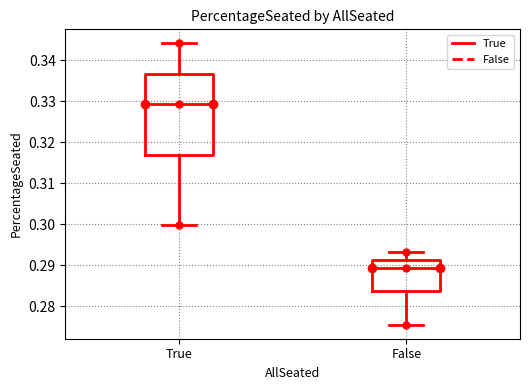

Comparing the boxes themselves (not the whiskers), which one is the tallest?

True